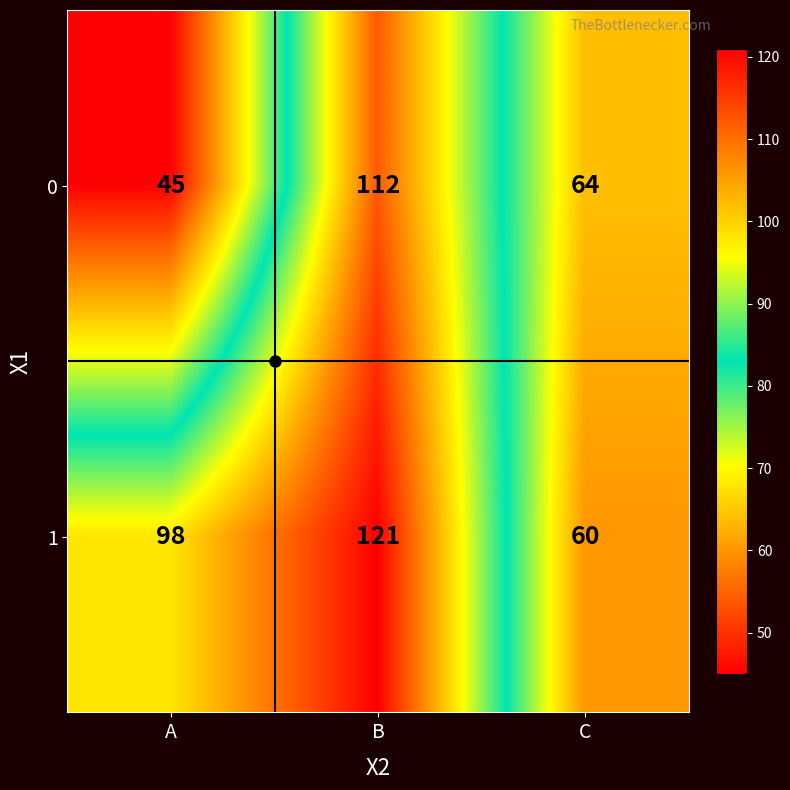

What is the total value across all series at B?

233